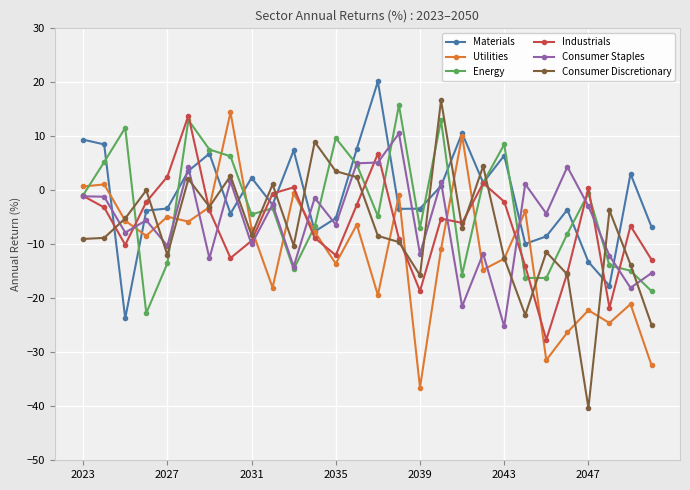

What is the value of the Utilities point at the 7th from the left?

-3.1